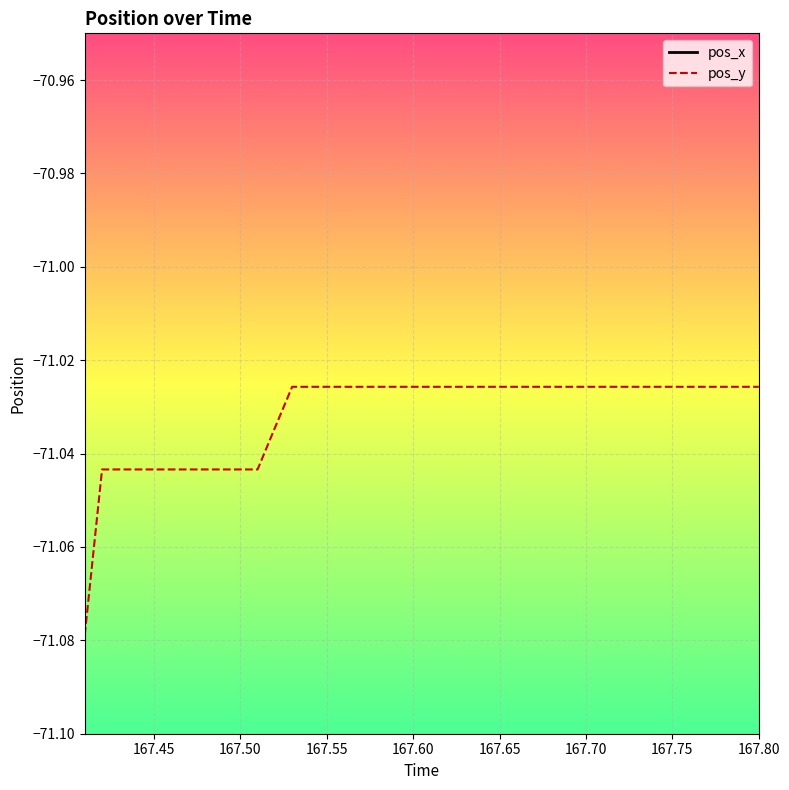

The value of pos_y at 167.60 is -117.0. True or false?

False